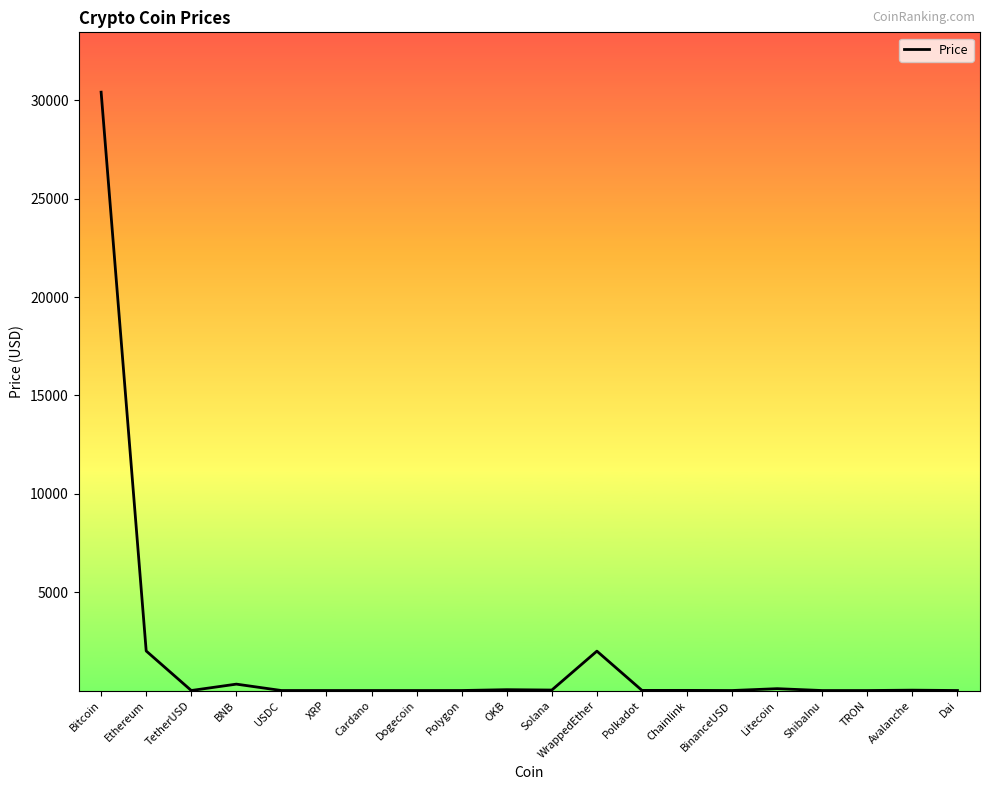

What is the difference between the maximum and minimum values?

30421.0